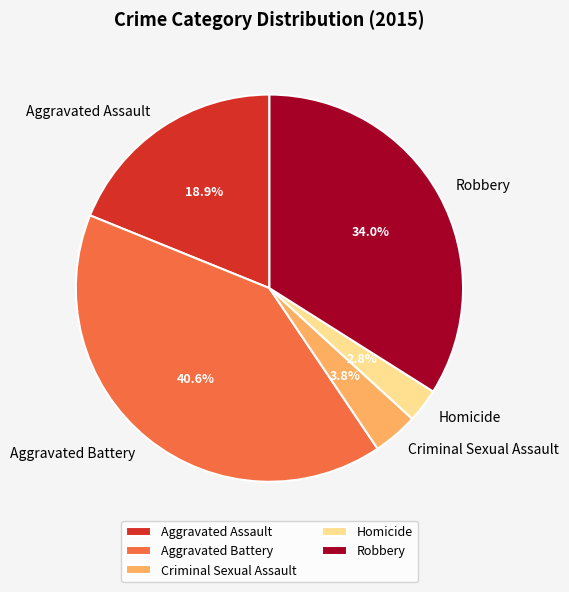

To the nearest percent, what is the difference between the largest and smallest slice percentages?

38%